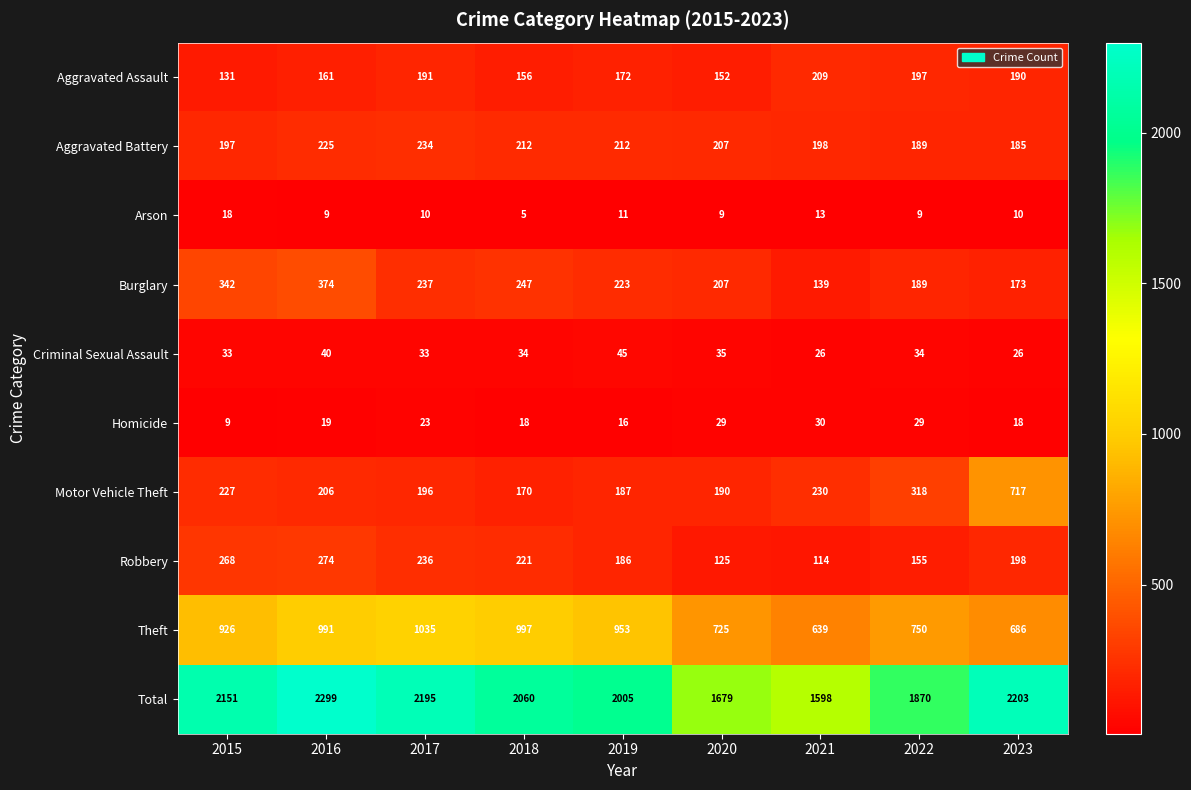

Rank the series by their maximum value, from highest to lowest.

Total, Theft, Motor Vehicle Theft, Burglary, Robbery, Aggravated Battery, Aggravated Assault, Criminal Sexual Assault, Homicide, Arson